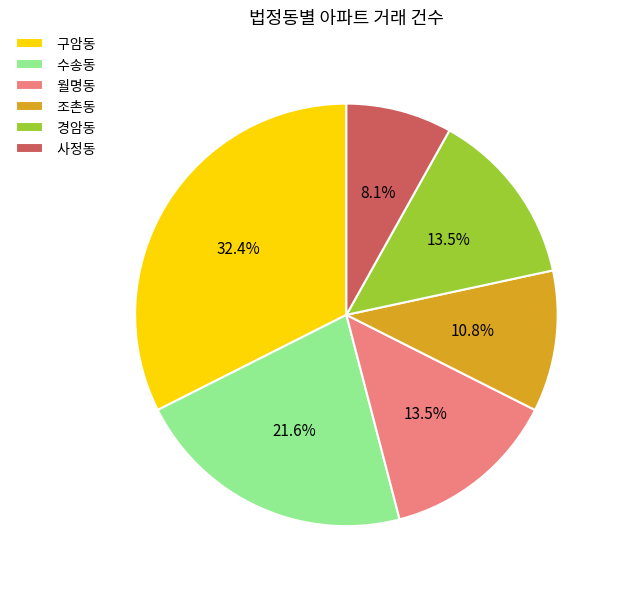

What is the largest slice in the pie chart?

구암동